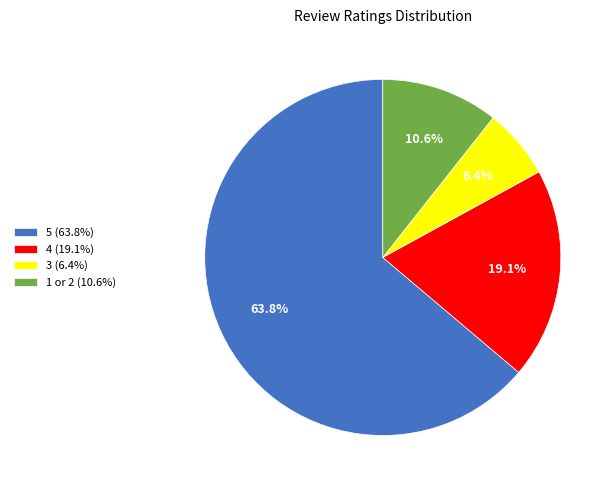

What is the smallest slice in the pie chart?

3 (6.4%)